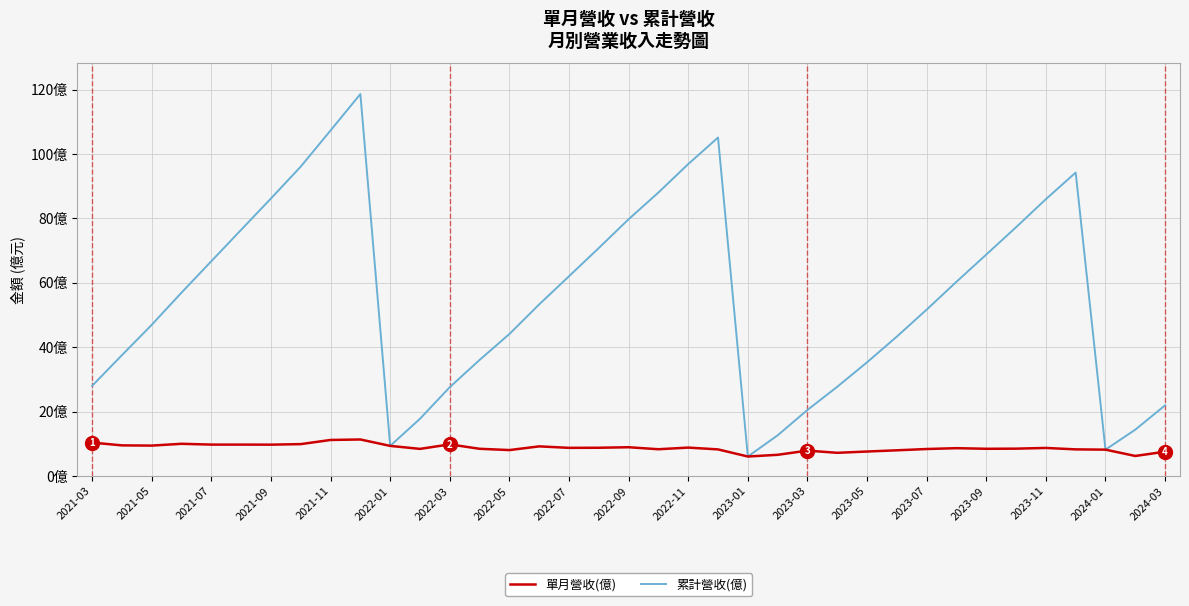

What is the difference between the maximum and minimum values in the 累計營收(億) series?

112.5